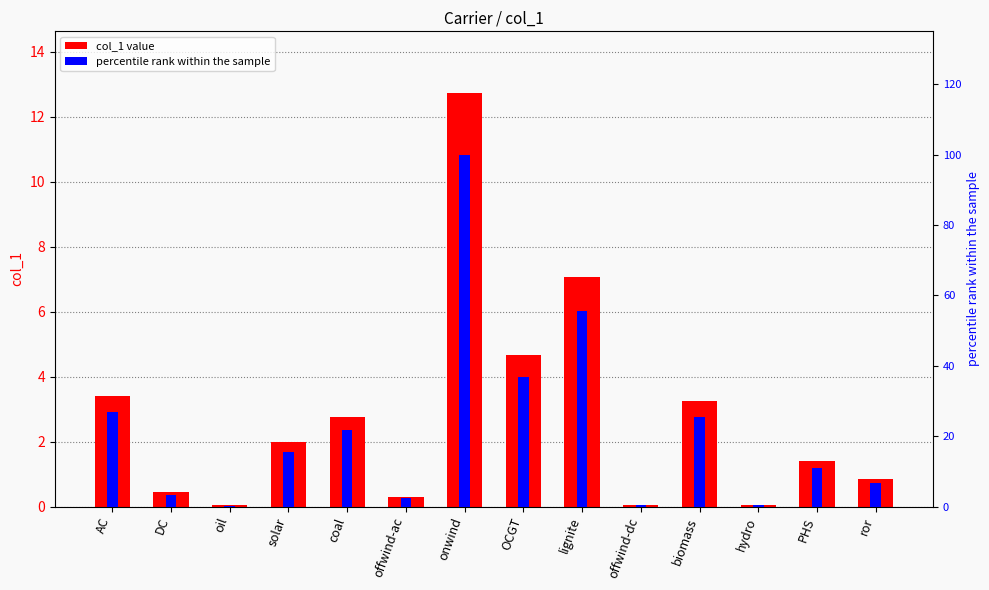

What is the value of the col_1 bar at the 1st from the left?

3.4